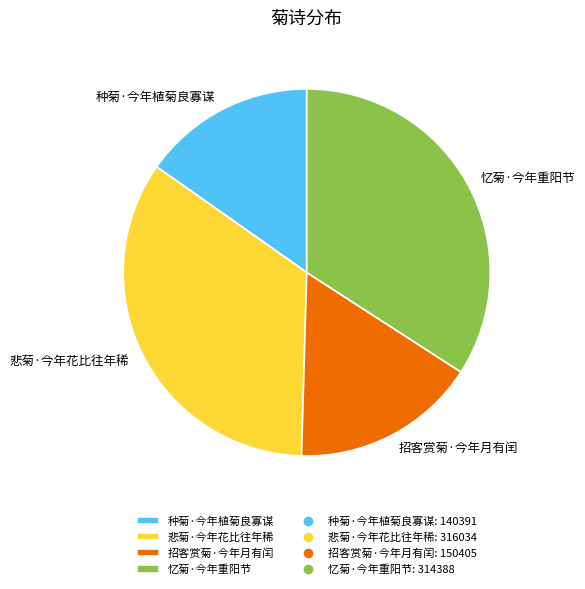

How many slices are in this pie chart?

4